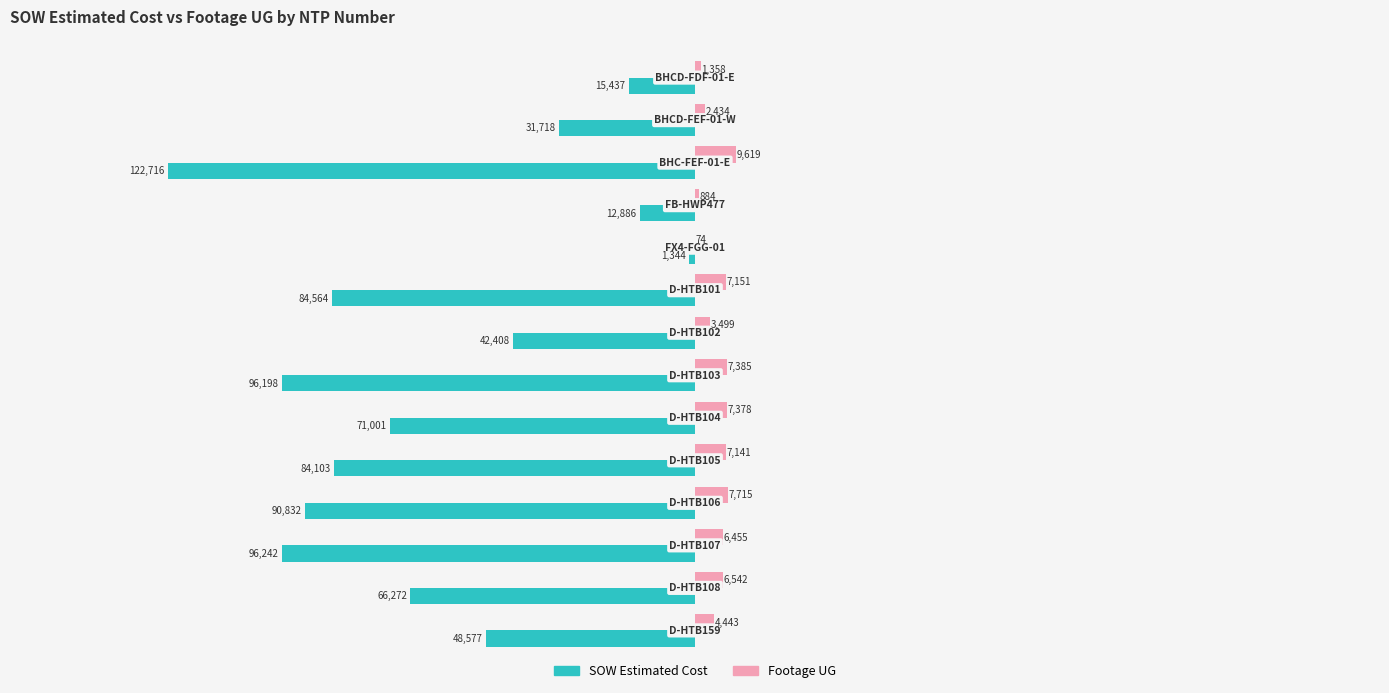

What is the sum of all SOW Estimated Cost values?

-864298.3